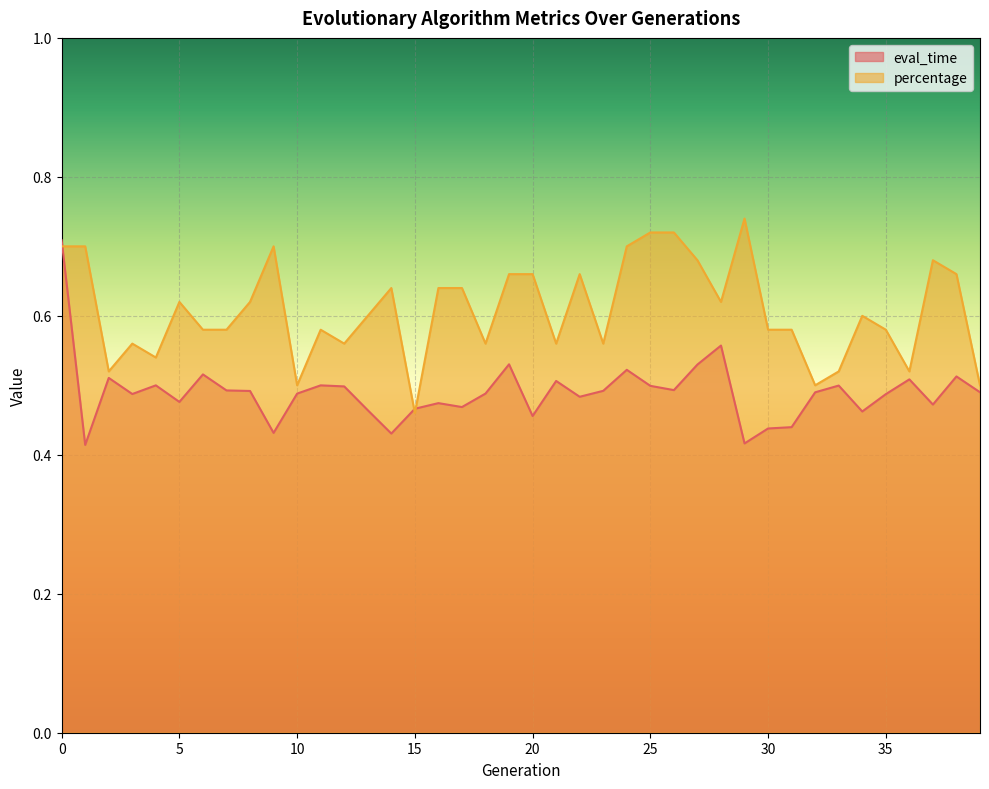

What is the sum of the eval_time values at 1 and 10?

0.9